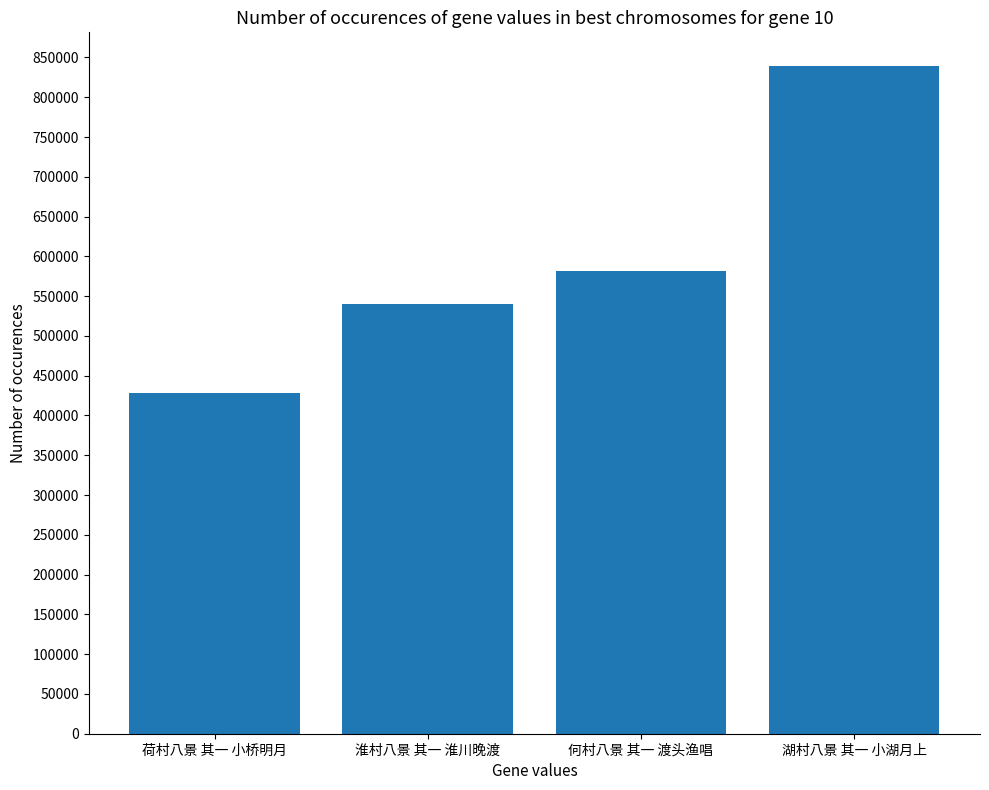

Does the chart contain any negative values?

No